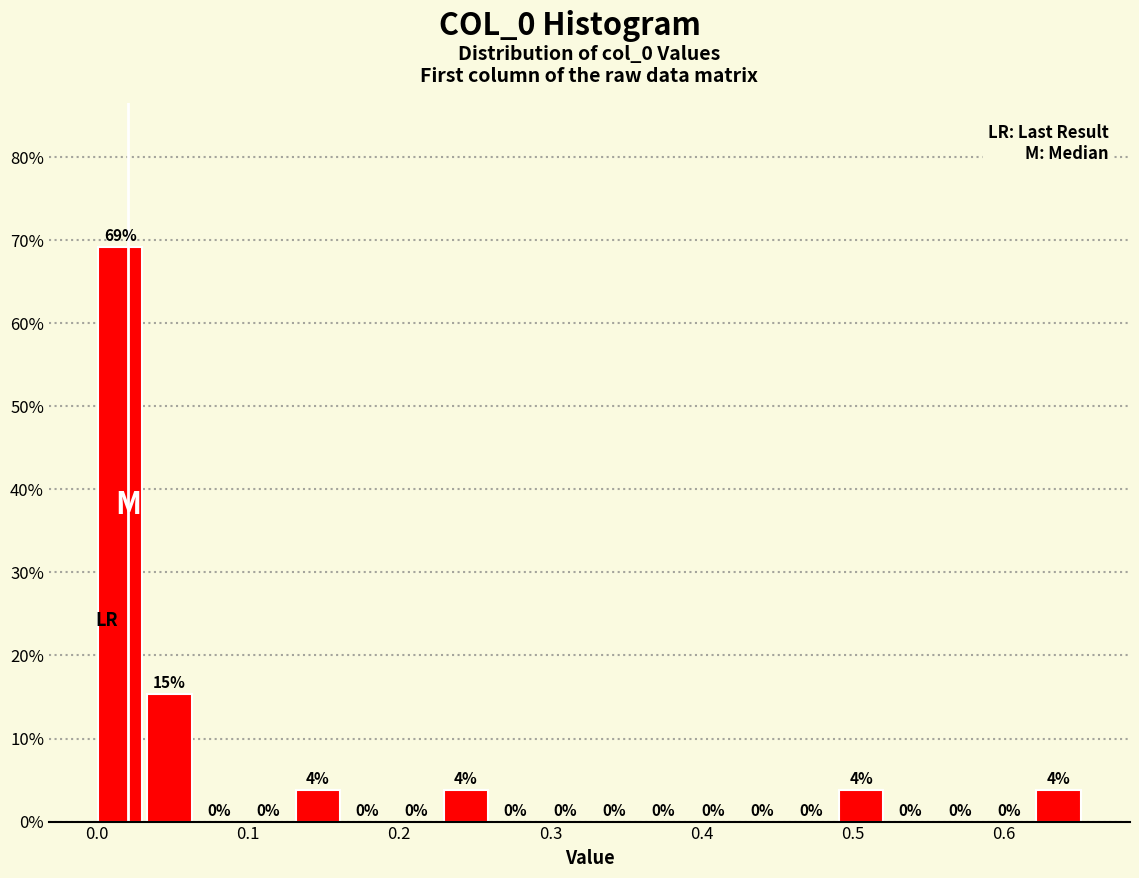

Around what value on the x-axis is the tallest bar? Give the approximate position of its centre, as read against the axis.

0.02